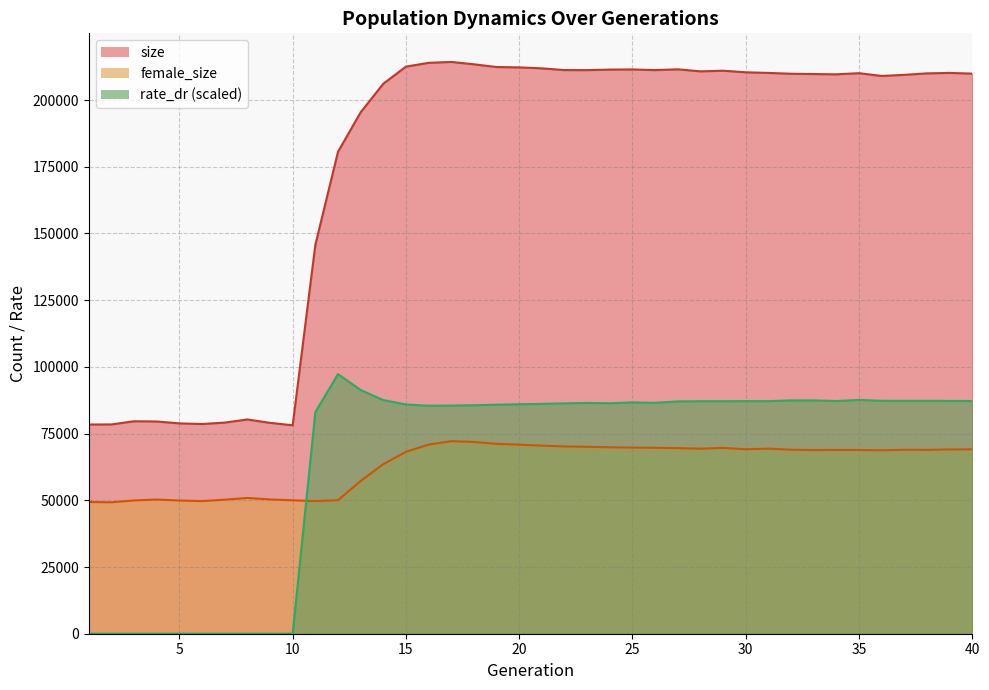

Which series changed the most between 17 and 22?

size